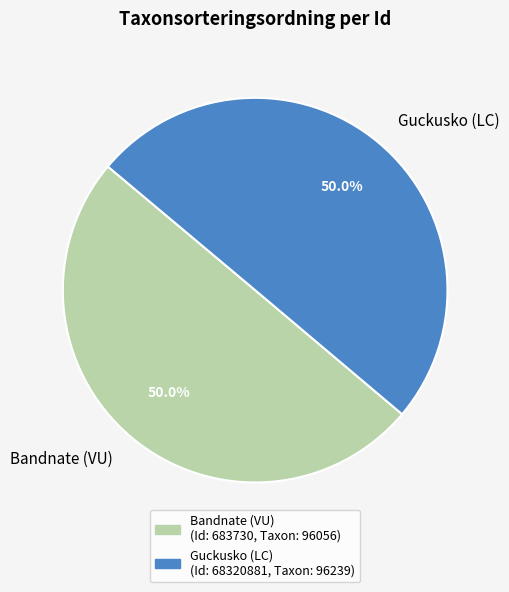

How much of the chart is everything except Bandnate (VU)?

50.0%